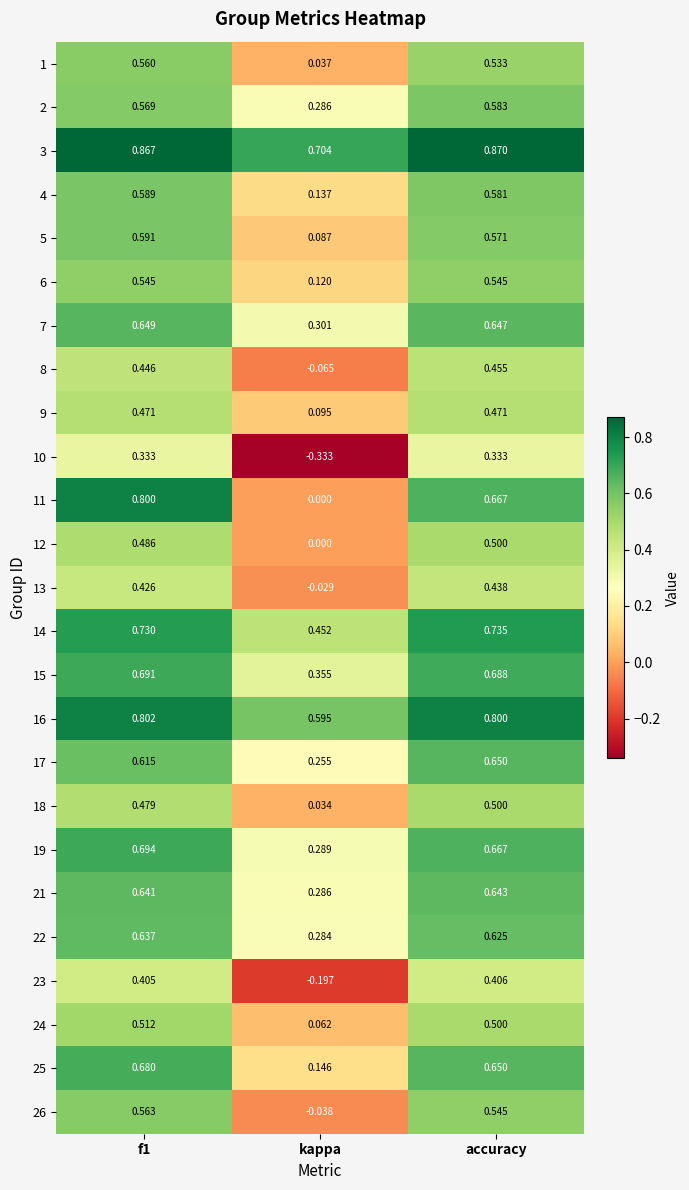

Which label corresponds to the smallest value in the chart?

kappa